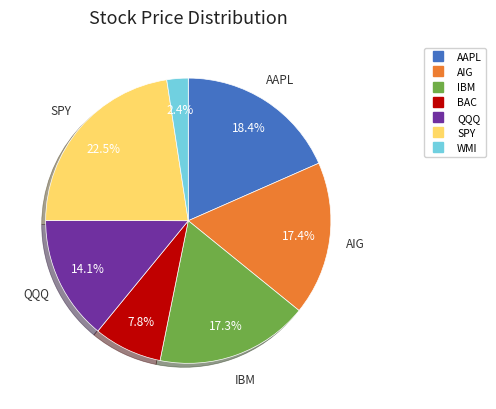

What is the ratio of the value at BAC to the value at WMI?

3.2